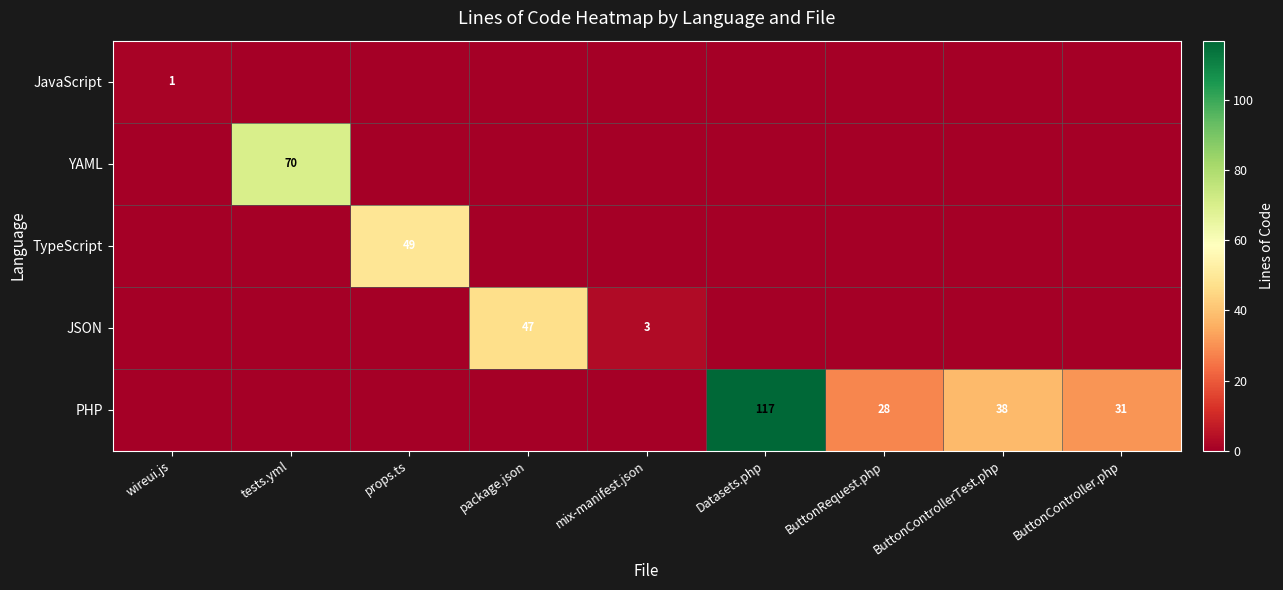

True or false: PHP has a value of 16 at ButtonControllerTest.php.

False